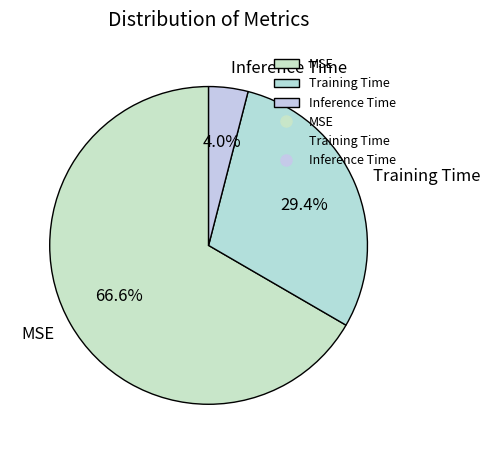

Is it true that MSE is 67% of the pie?

True